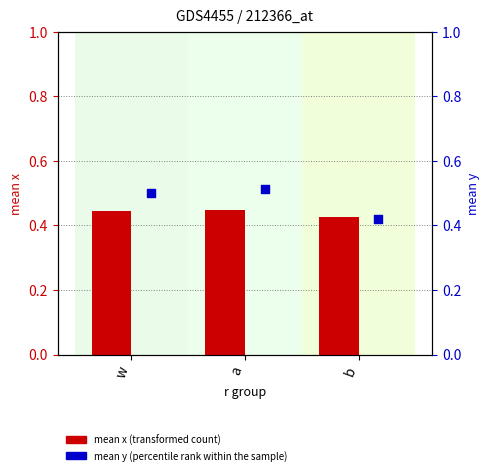

Which series reaches the minimum Y coordinate?

mean y (percentile rank within the sample)